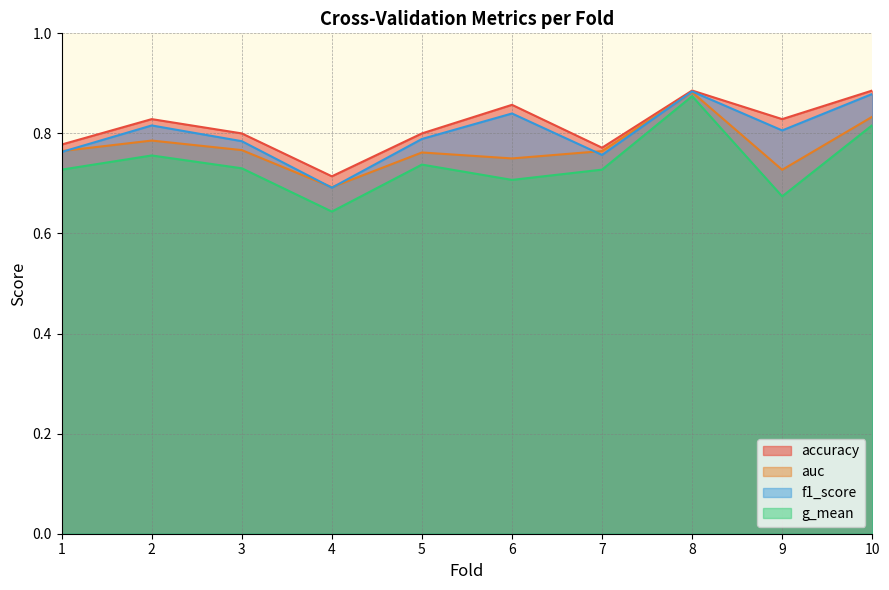

What is the value of the accuracy point at the 3rd from the left?

0.8